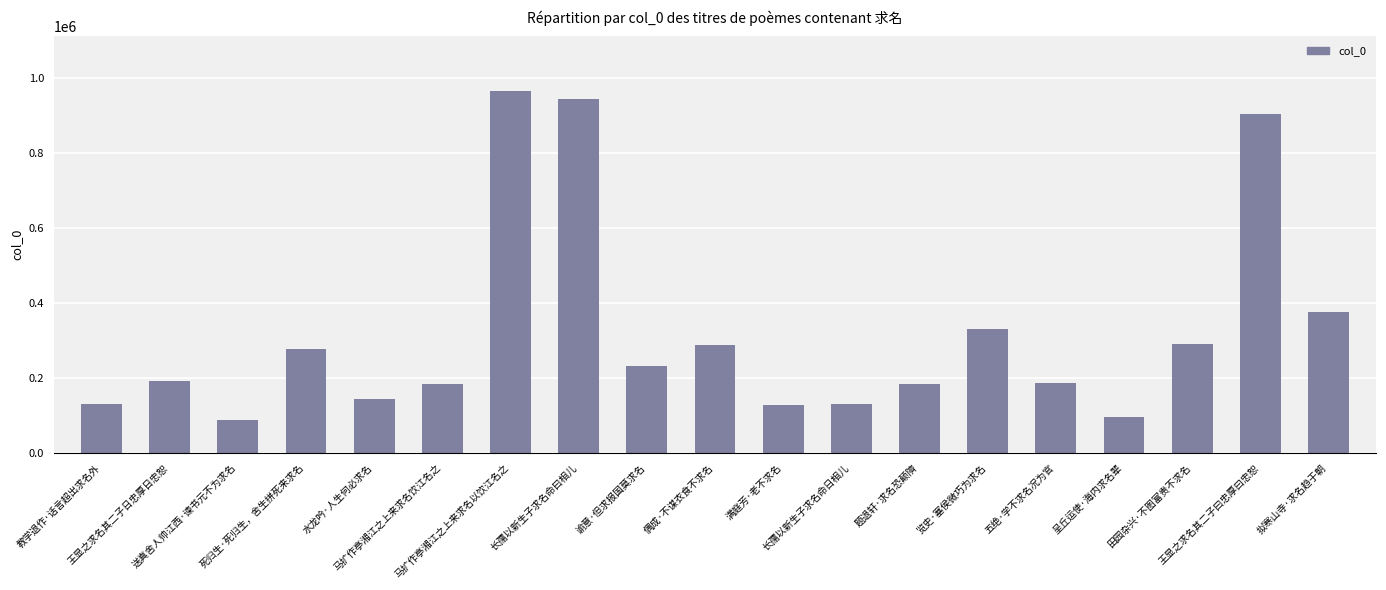

What is the minimum value shown in the chart?

88837